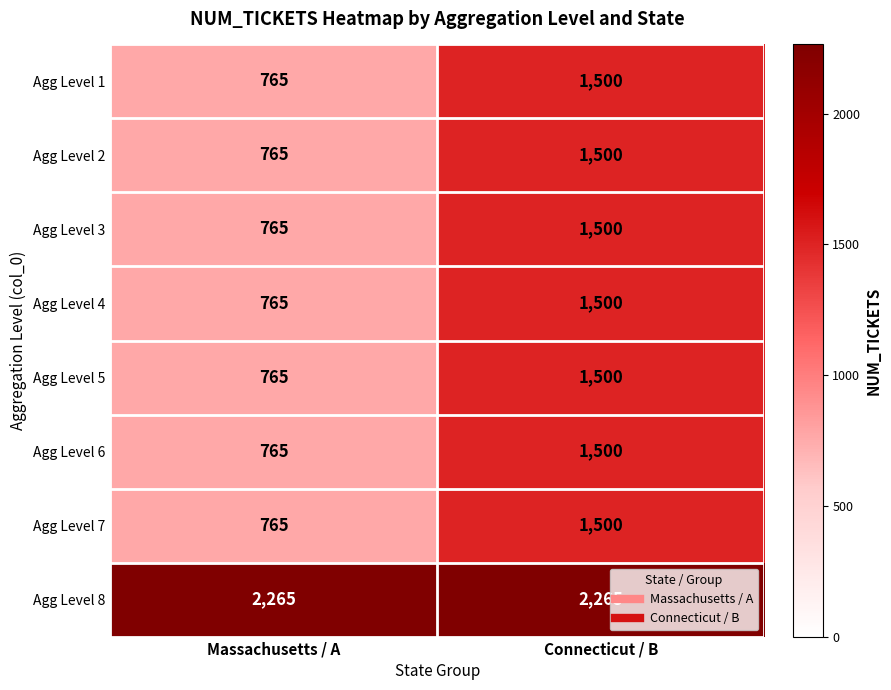

Which series has the largest total across all categories?

Agg Level 8